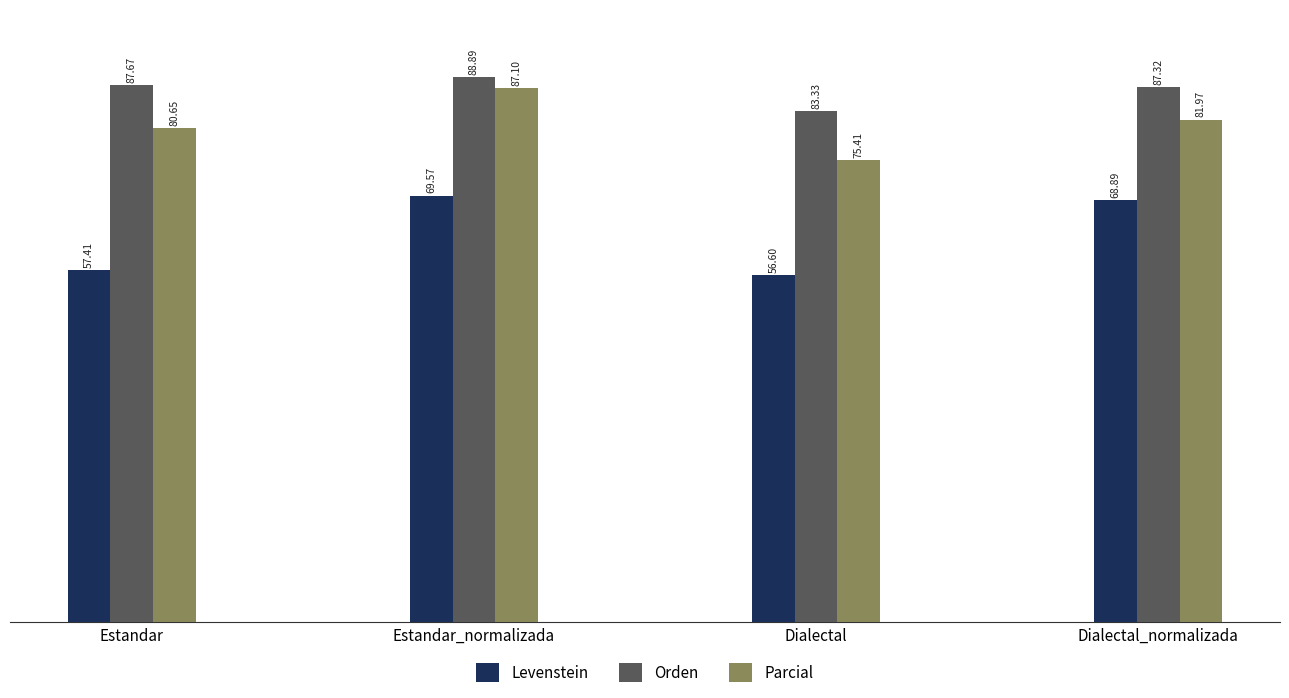

The value of Parcial at Estandar is 40.8. True or false?

False